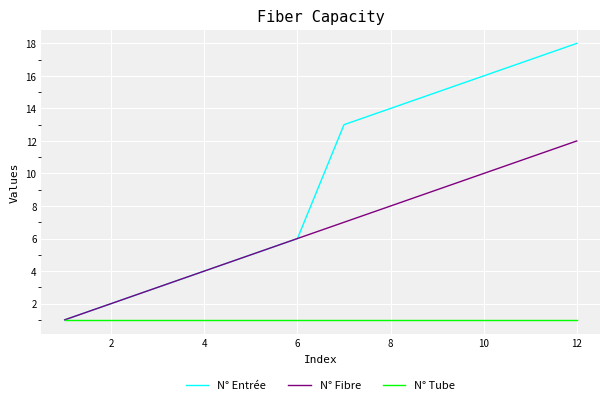

What is the maximum value for N° Tube?

1